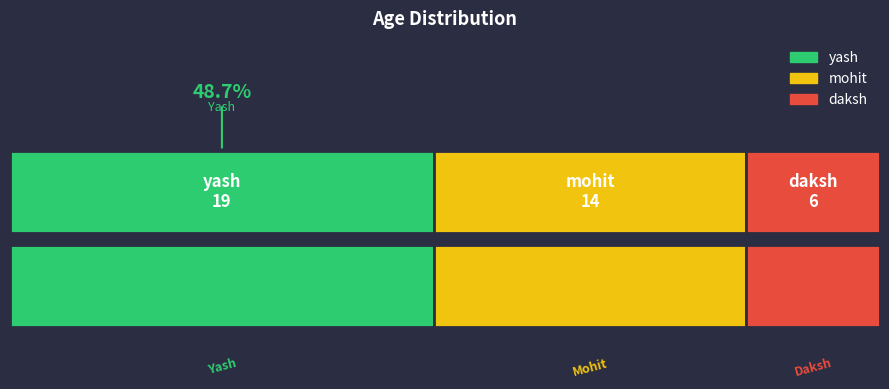

Read the value at daksh.

6